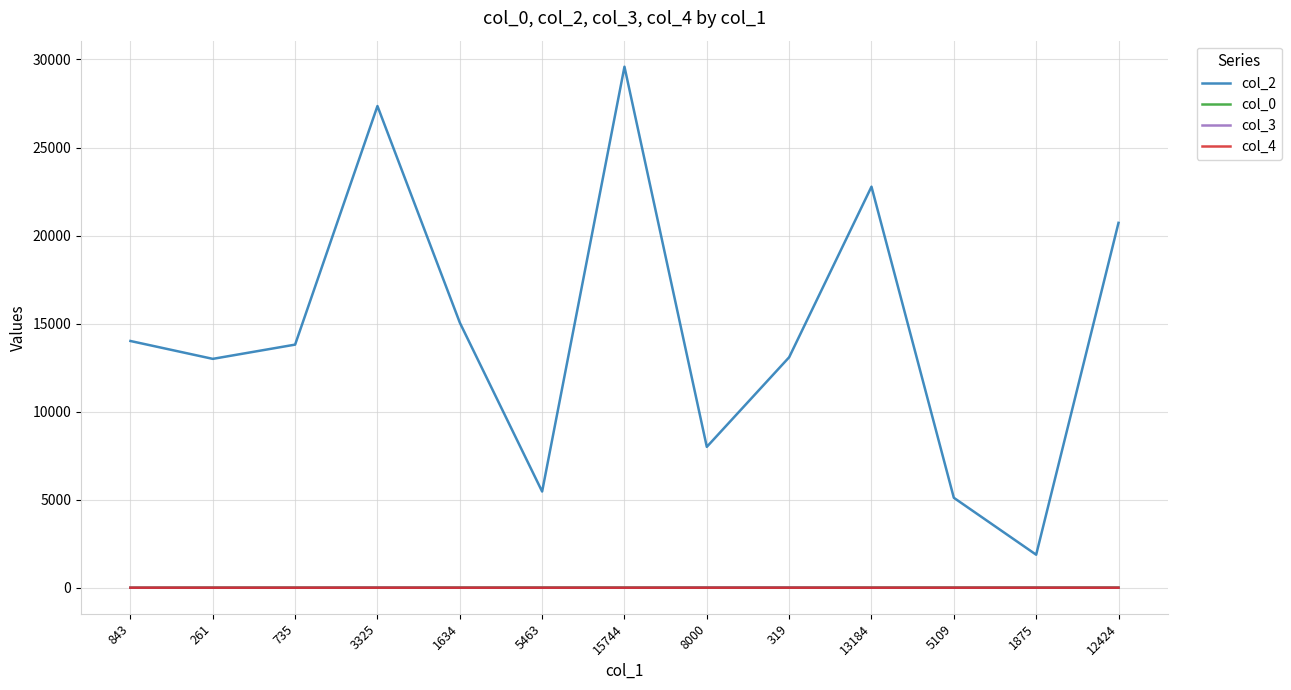

Where does the col_0 series first go above 13?

5463